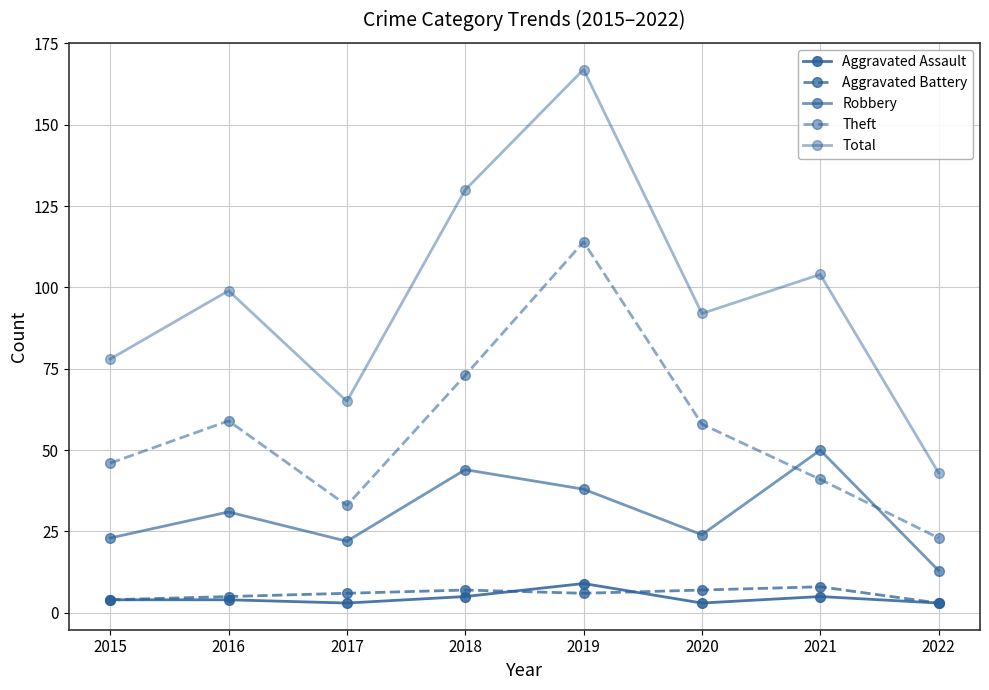

How many series are shown in this chart?

5